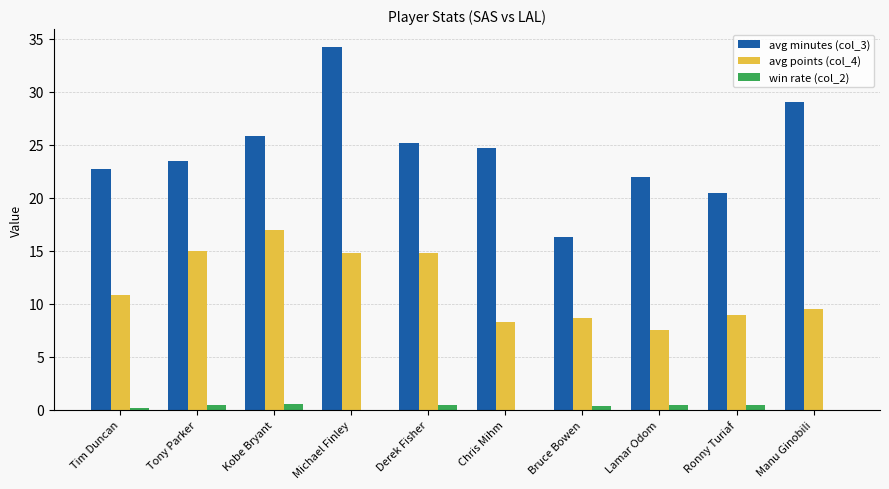

What is the total value across all series at Tim Duncan?

33.7